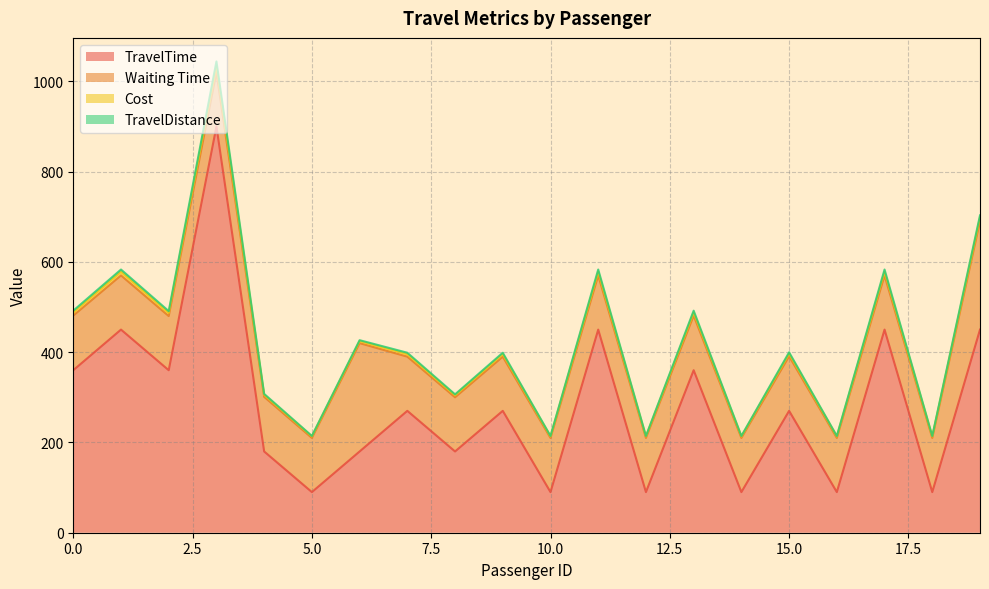

What is the highest value of the TravelTime series?

900.0